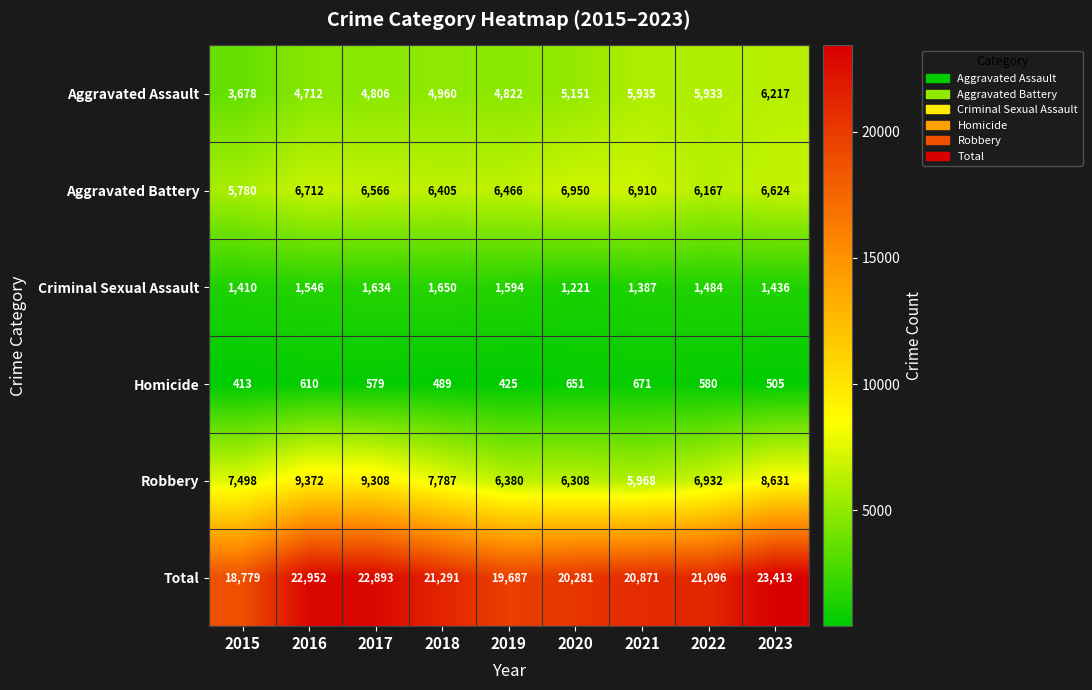

Which series changed the most between 2015 and 2018?

Total